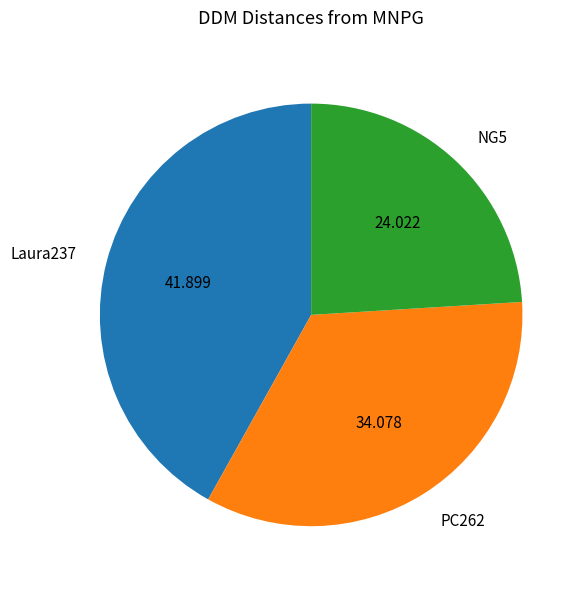

Do Laura237 and NG5 together represent more than half of the pie?

Yes